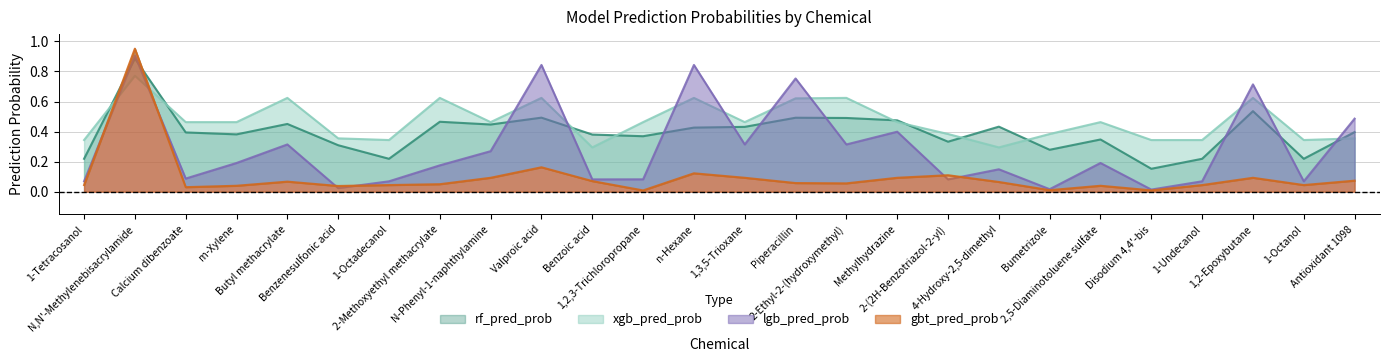

Is the value of gbt_pred_prob at Piperacillin greater than the value of xgb_pred_prob at Benzenesulfonic acid?

No